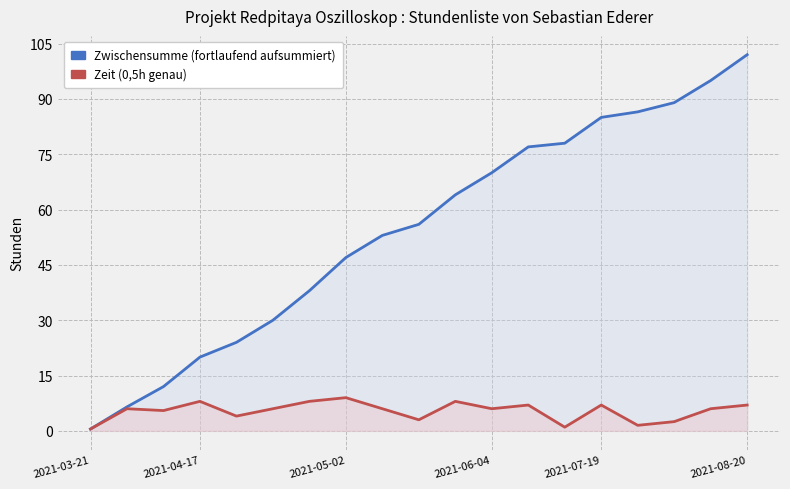

True or false: Zeit (0,5h genau) and Zwischensumme (fortlaufend aufsummiert) cross at least once.

False